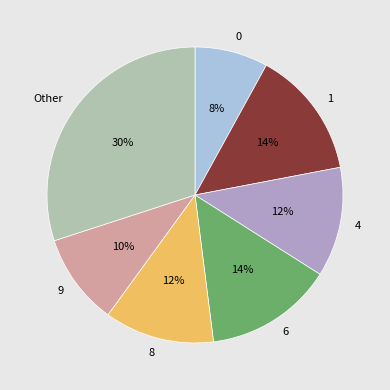

Between 6 and 4, which is larger?

6